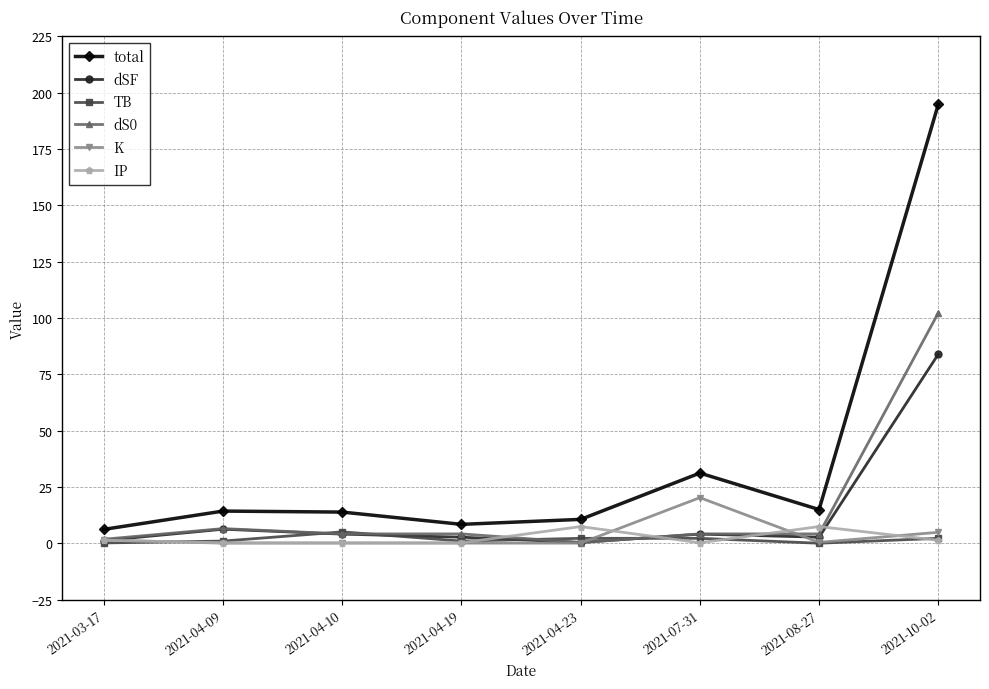

What is the difference between the dS0 values at 2021-04-23 and 2021-03-17?

1.5